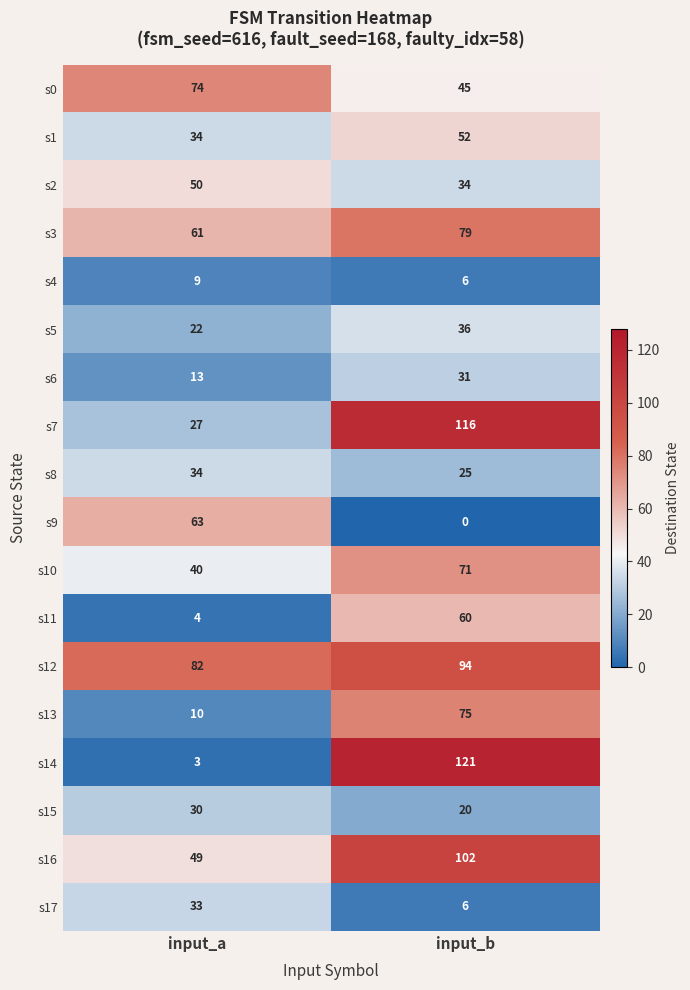

At which category does the chart reach its peak across all series?

input_b